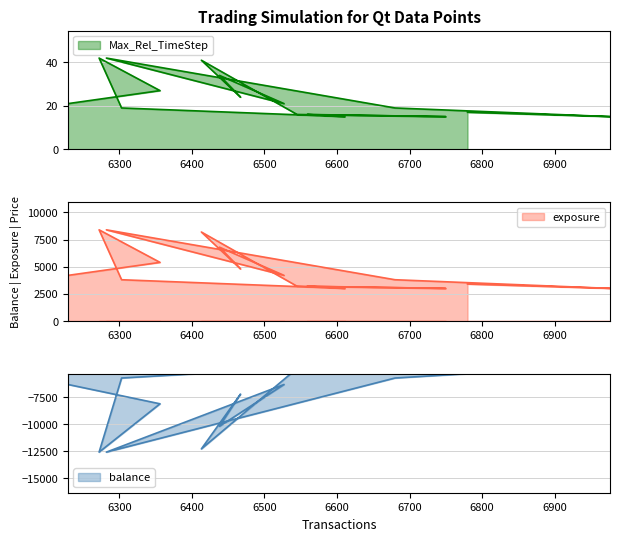

What is the ratio of the value at 6356 to the value at 6977?

1.8